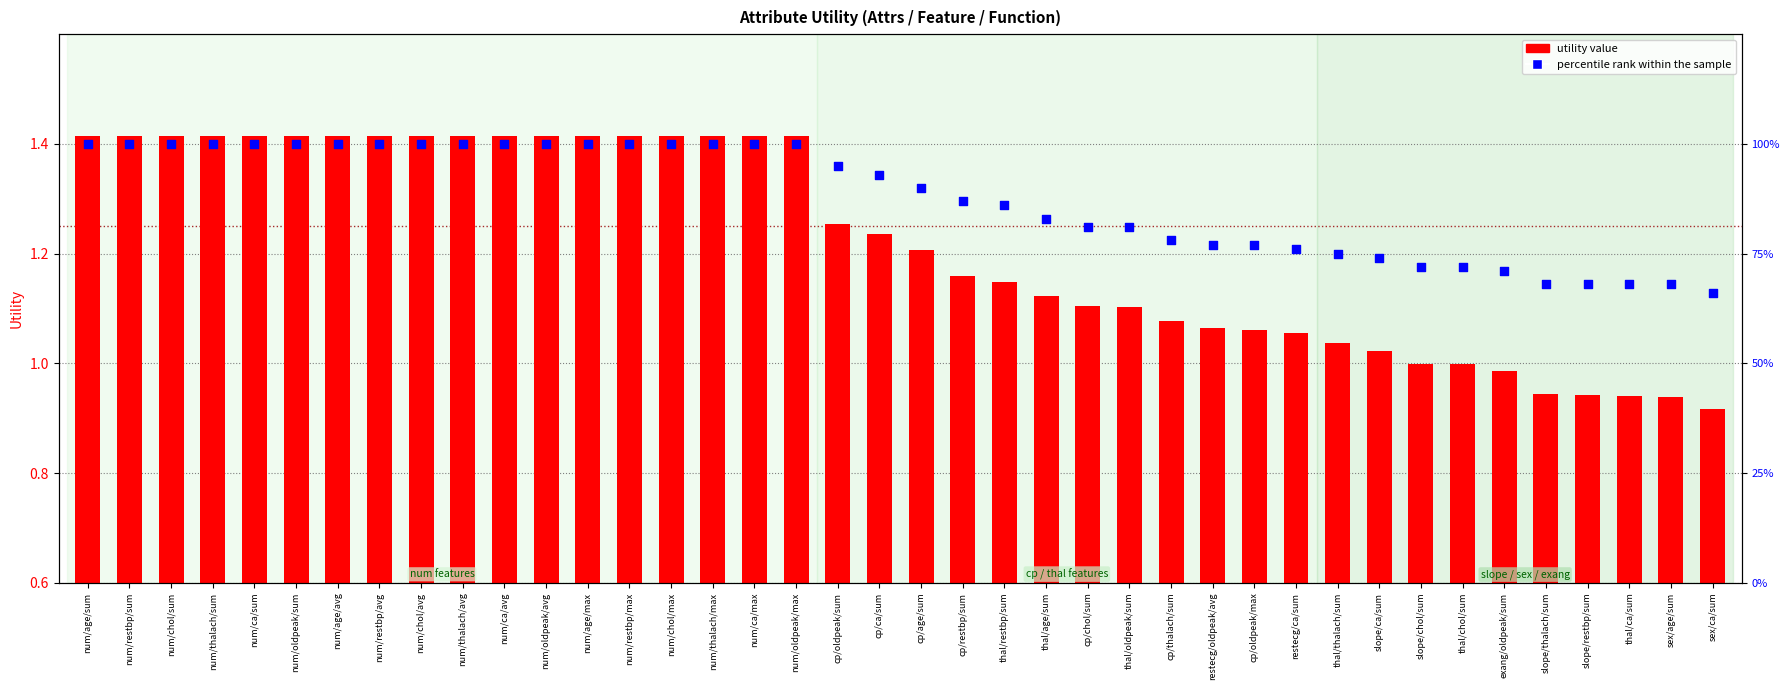

Which series has the largest total across all categories?

utility value